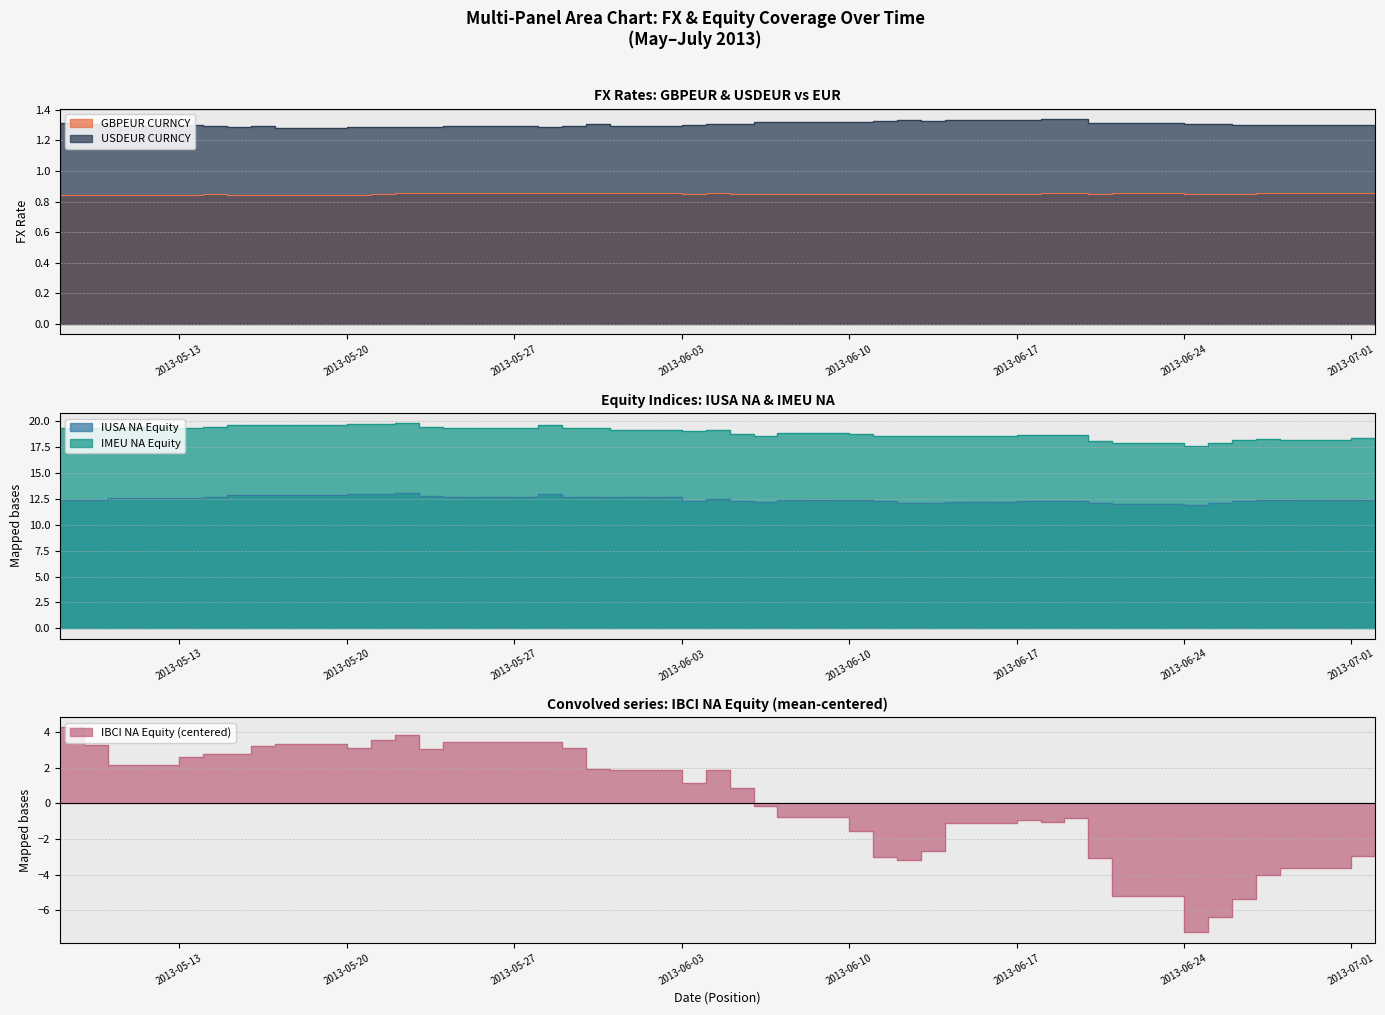

The IBCI NA Equity series shows -1.4 at 28. True or false?

False